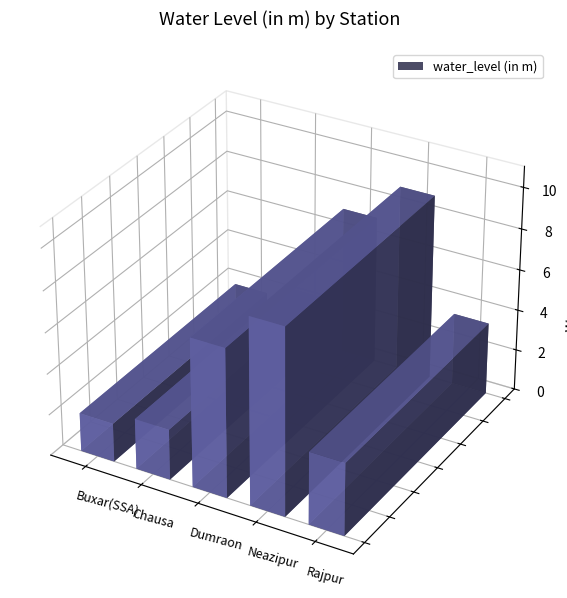

How many categories are shown in the chart?

5